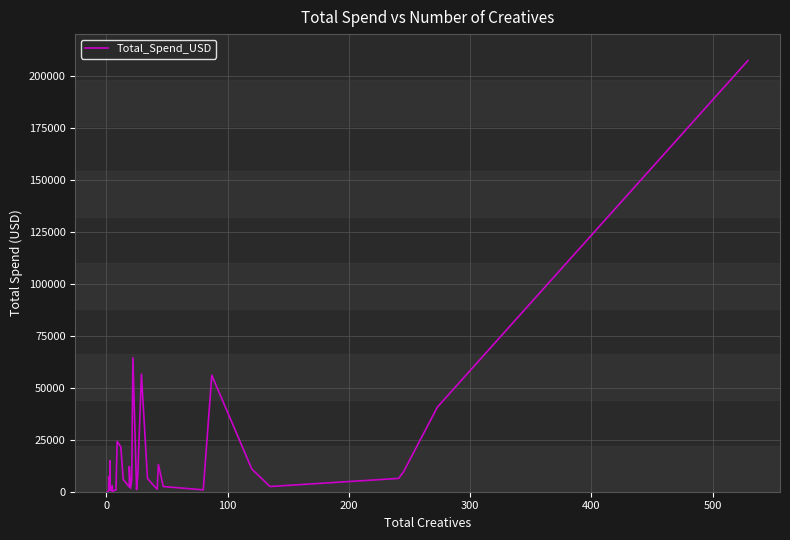

How many values are above zero?

38